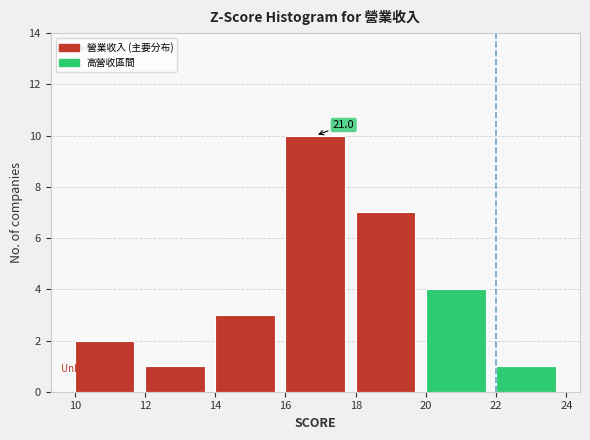

Which range on the x-axis has the tallest bar?

16 to 18